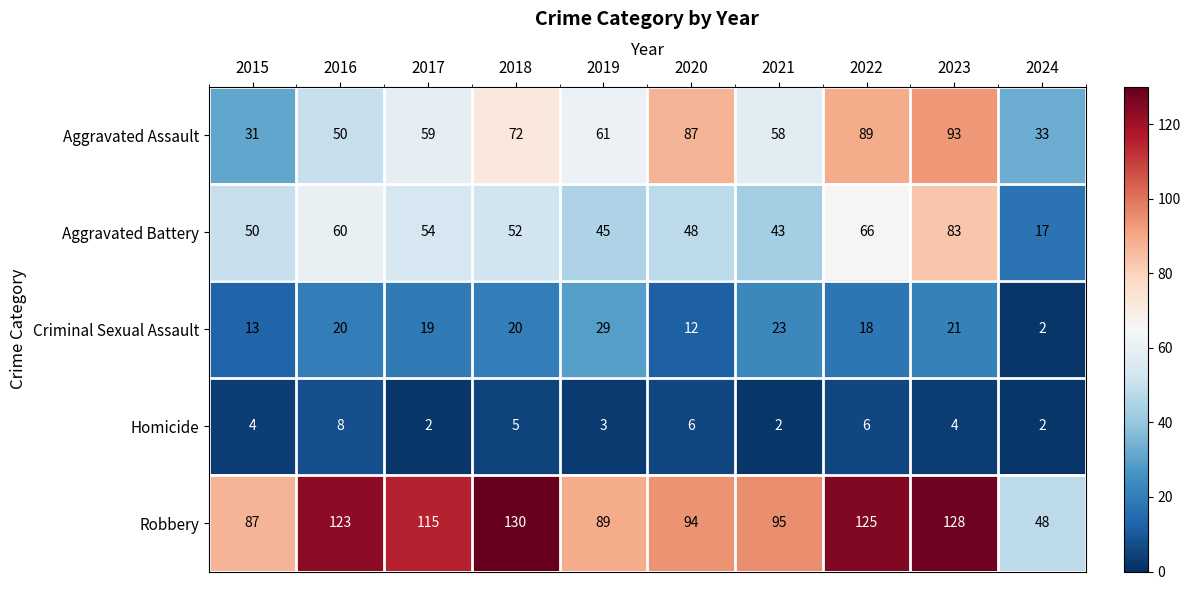

At how many categories does at least one series exceed 116?

4